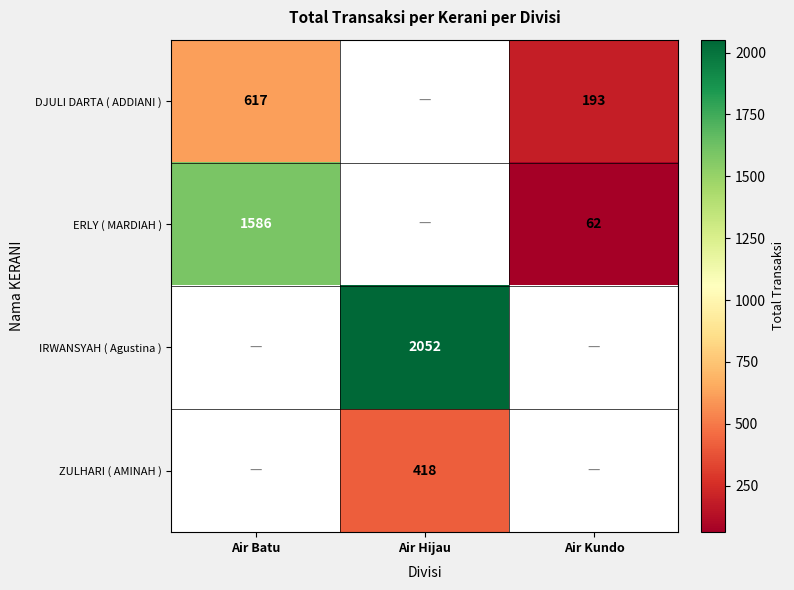

At how many categories does at least one series exceed 338?

2